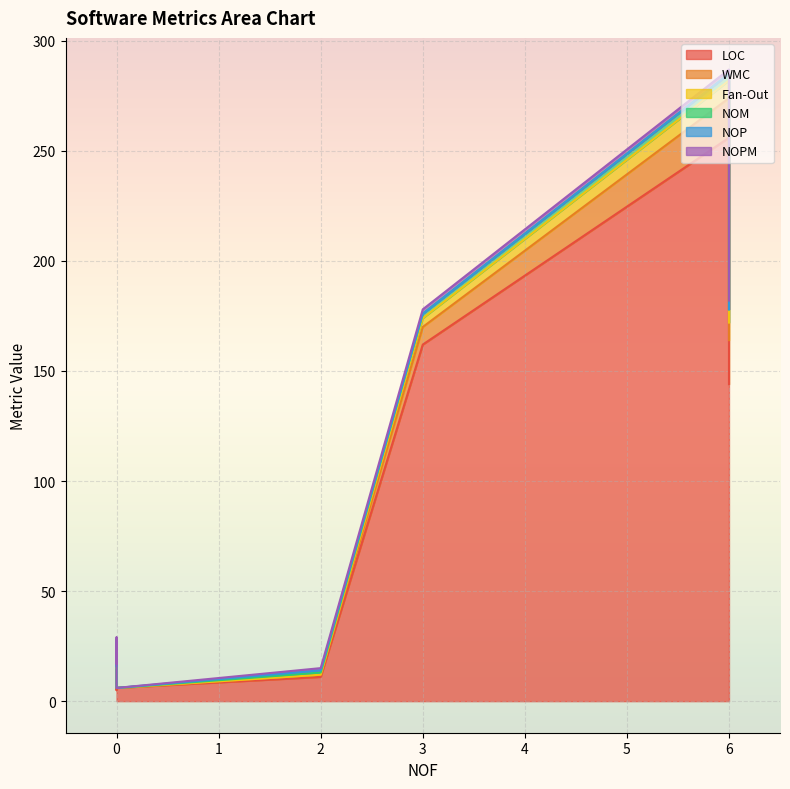

How many data points in NOPM are above 1?

3